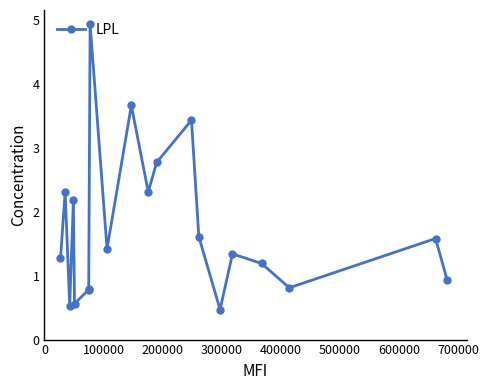

Reading left to right, extract all data points from this chart.

1.3	2.3	0.5	2.2	0.6	0.8	0.8	4.9	1.4	3.7	2.3	2.8	3.4	1.6	0.5	1.3	1.2	0.8	1.6	0.9